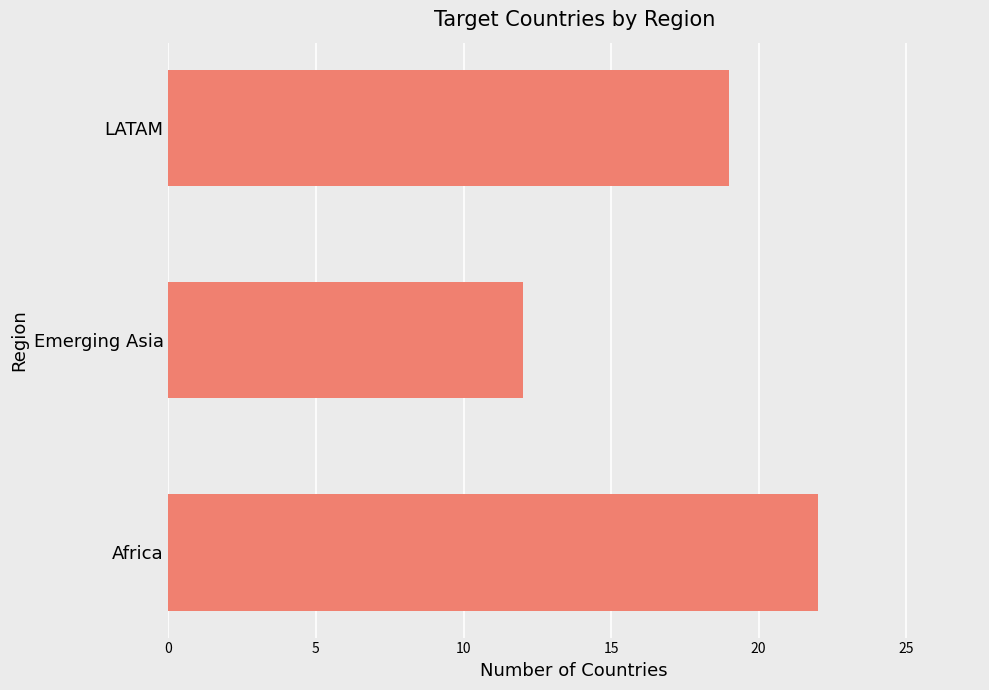

What is the difference between the maximum and minimum values?

10